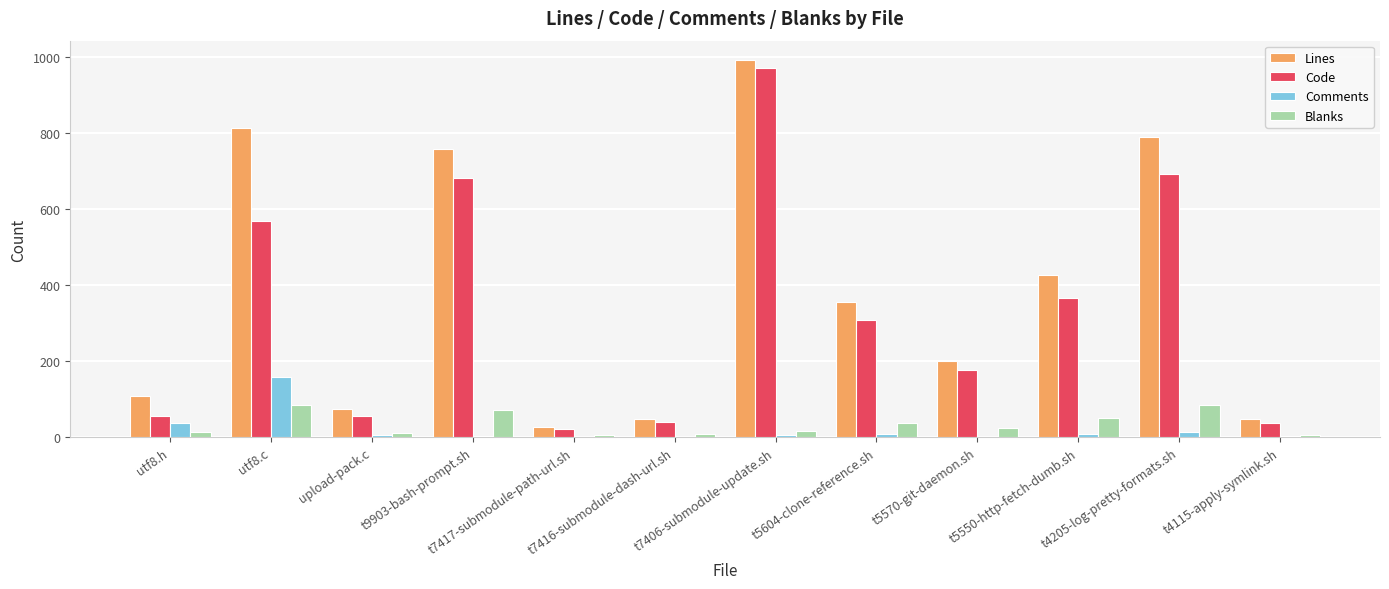

What is the approximate value of Code at utf8.c, to the nearest 10?

570